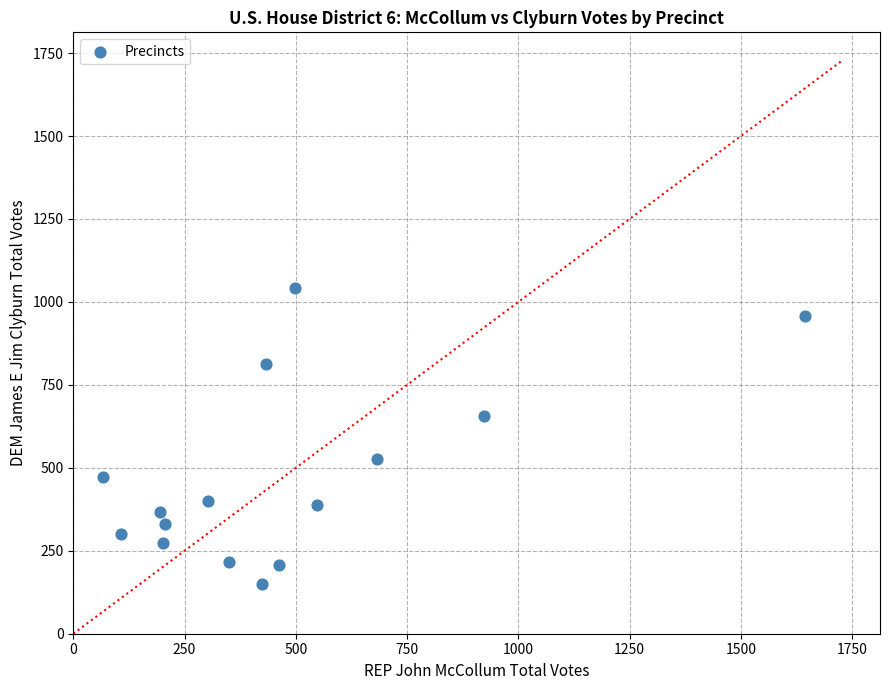

What is the range of X values (max minus min)?

1577